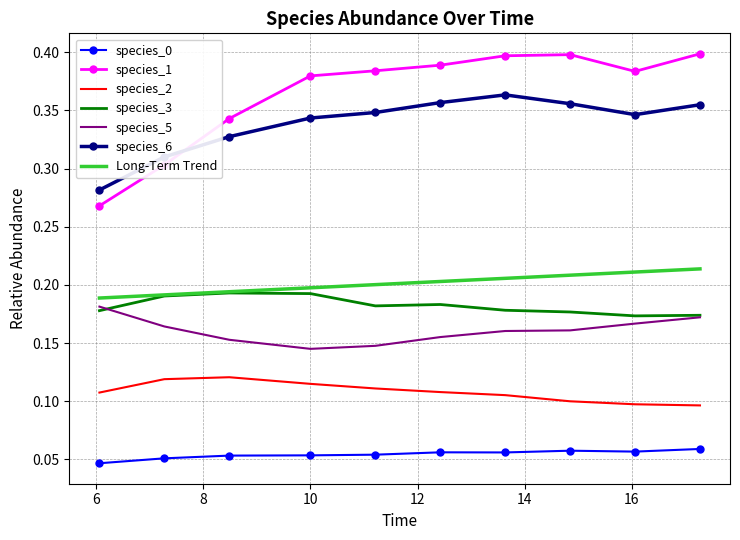

True or false: species_1 and species_3 intersect in this chart.

False